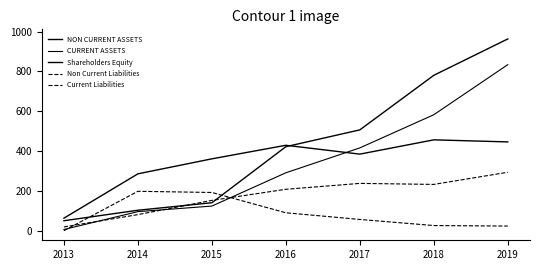

Is this an area chart (filled region under the line)?

No